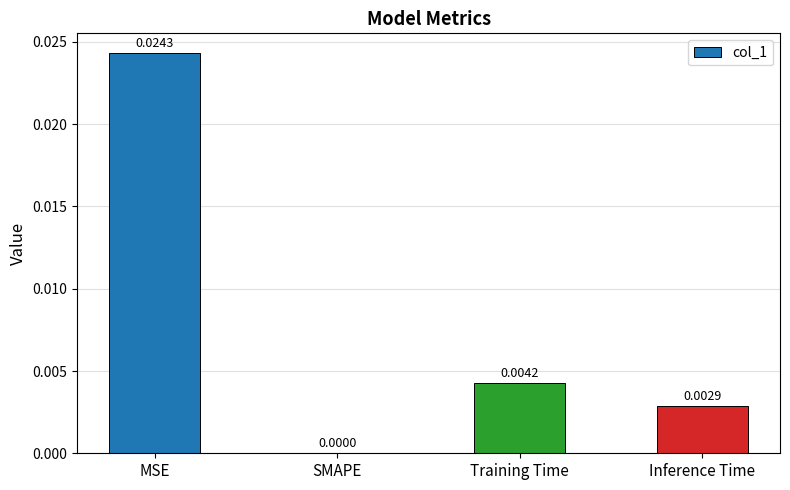

Between MSE and SMAPE, which is larger?

MSE